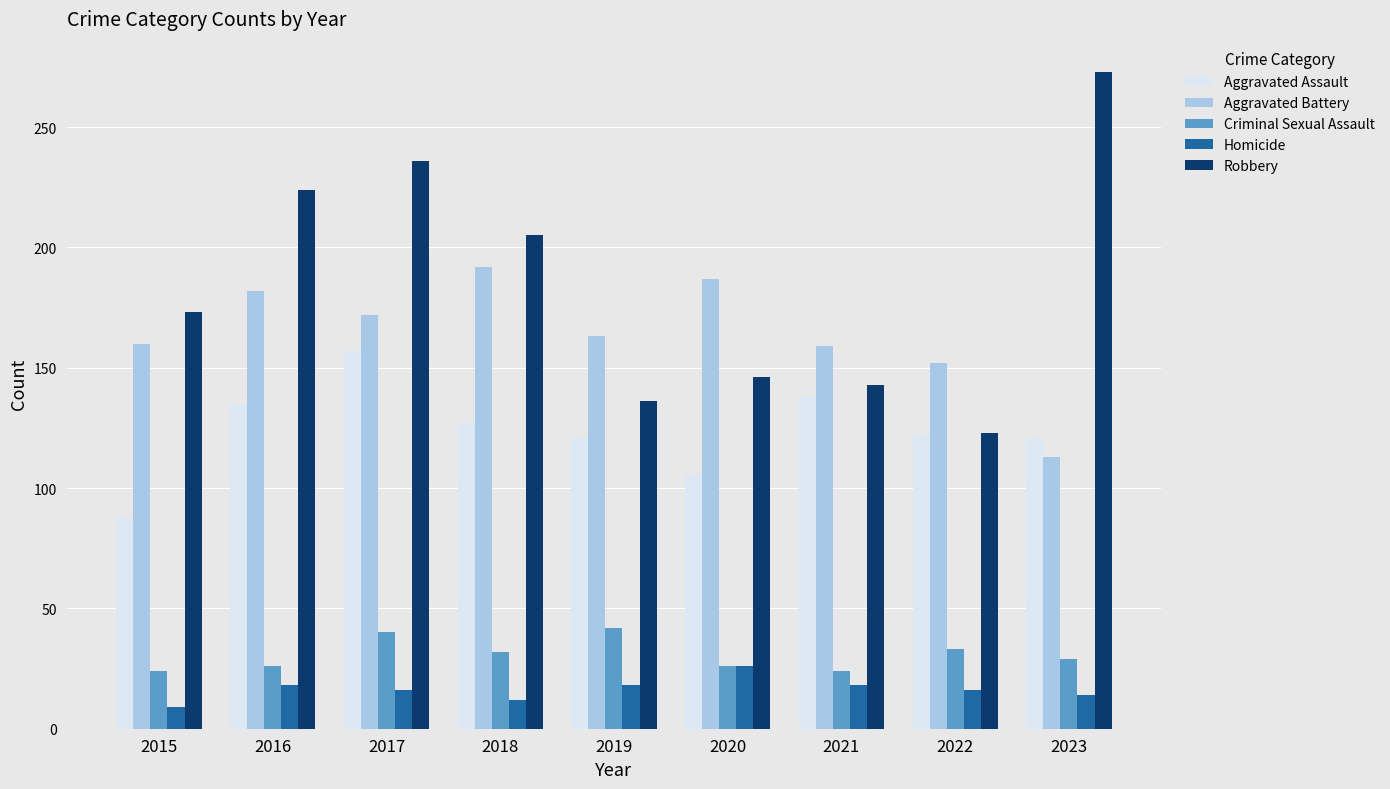

True or false: Aggravated Assault has a value of 122 at 2022.

True